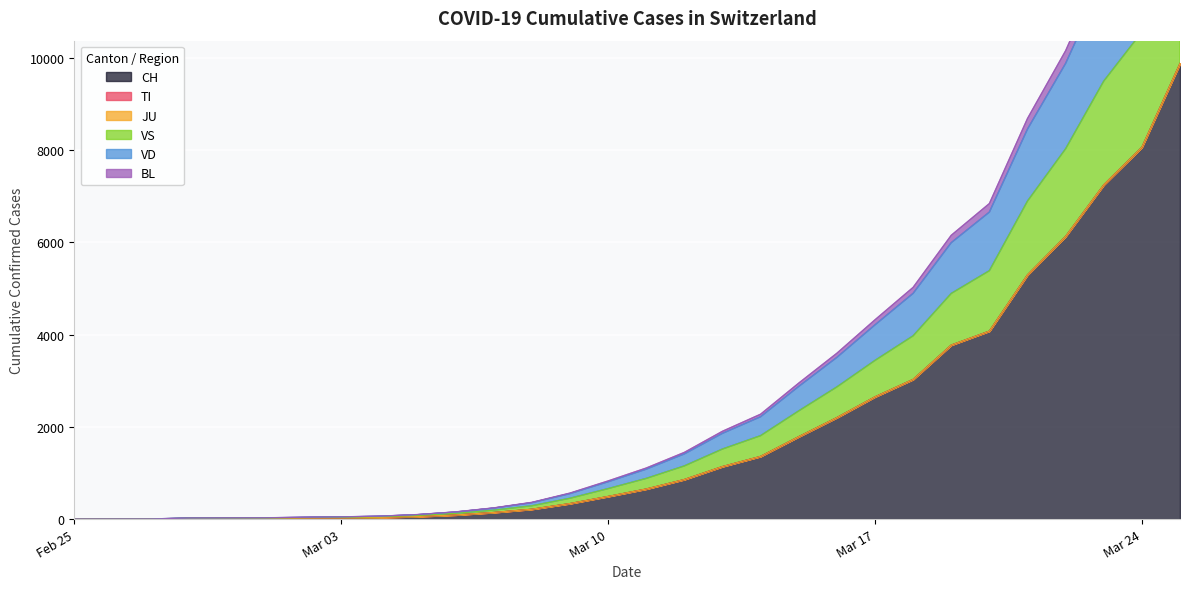

What is the label of the 1st point from the right?

2020-03-25